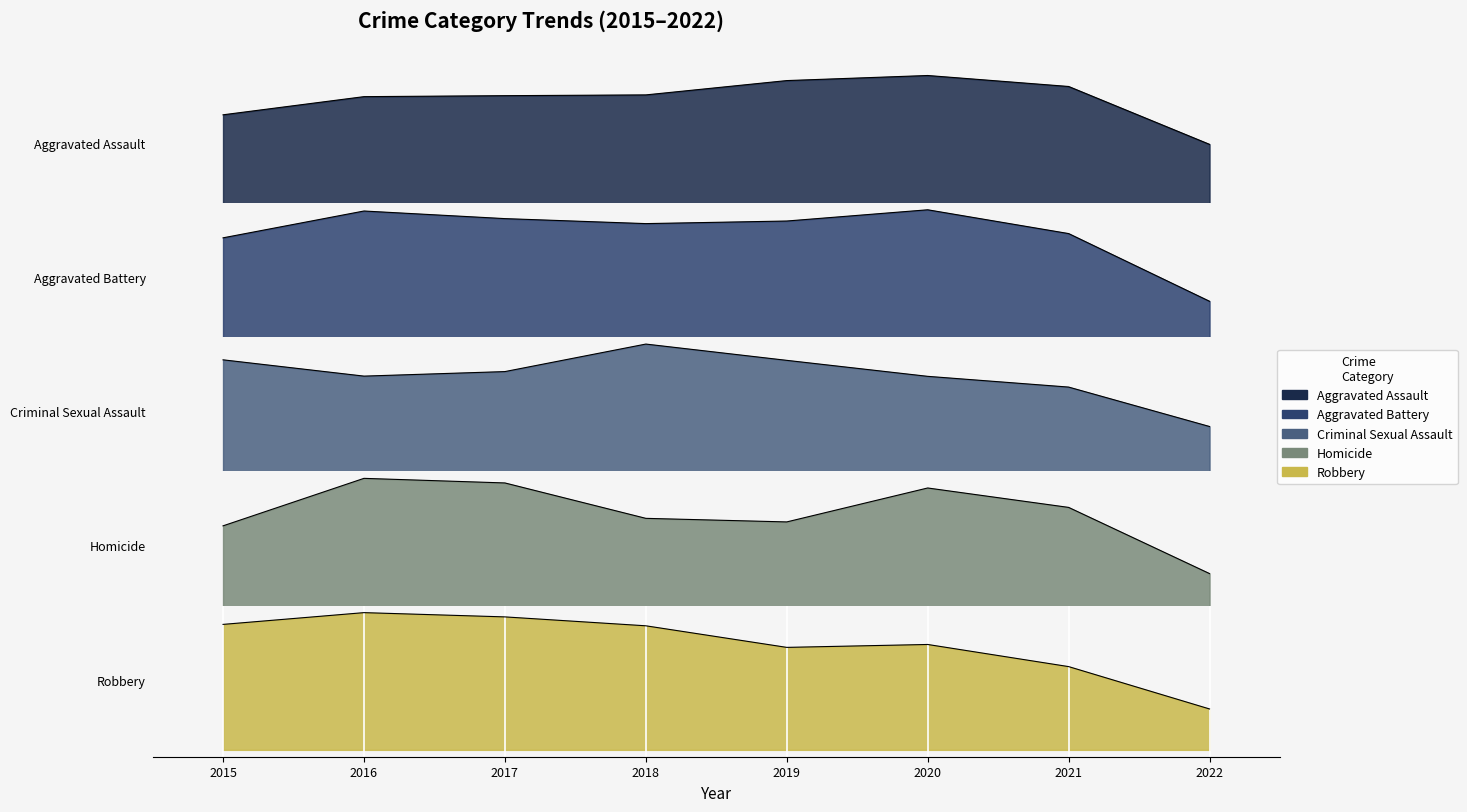

Is it true that Aggravated Battery equals 627.8 at 2017?

True